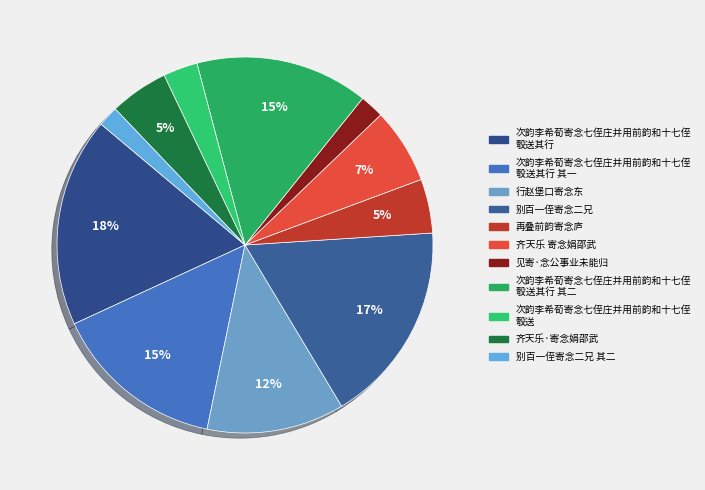

Count the number of slices in the pie.

11